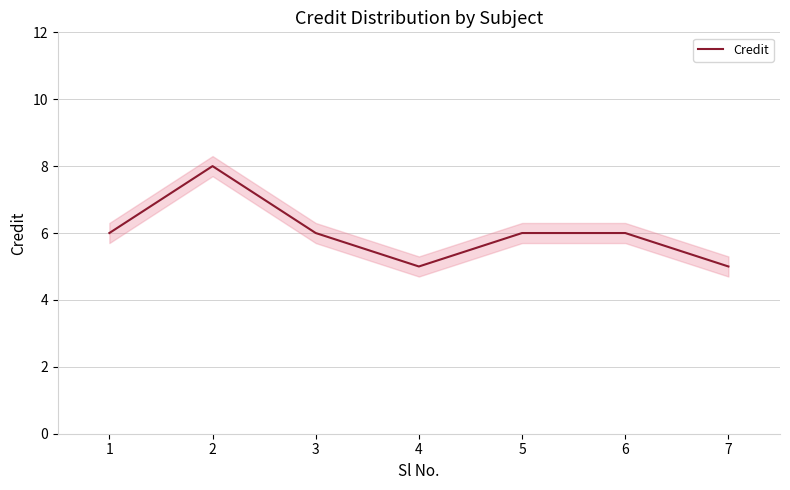

List the labels in order of value, largest first.

2, 1, 3, 5, 6, 4, 7